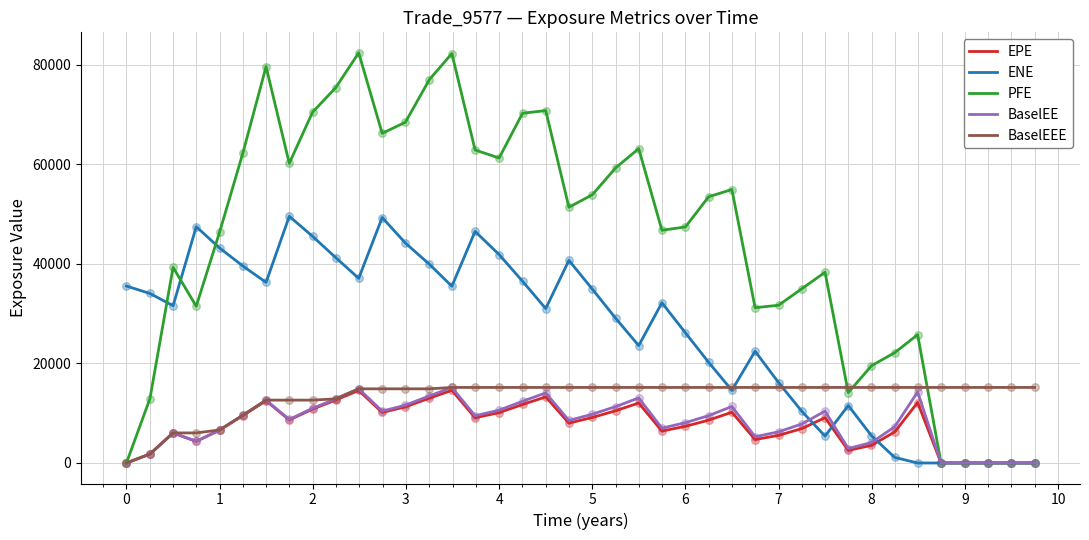

Which series has the largest total across all categories?

PFE